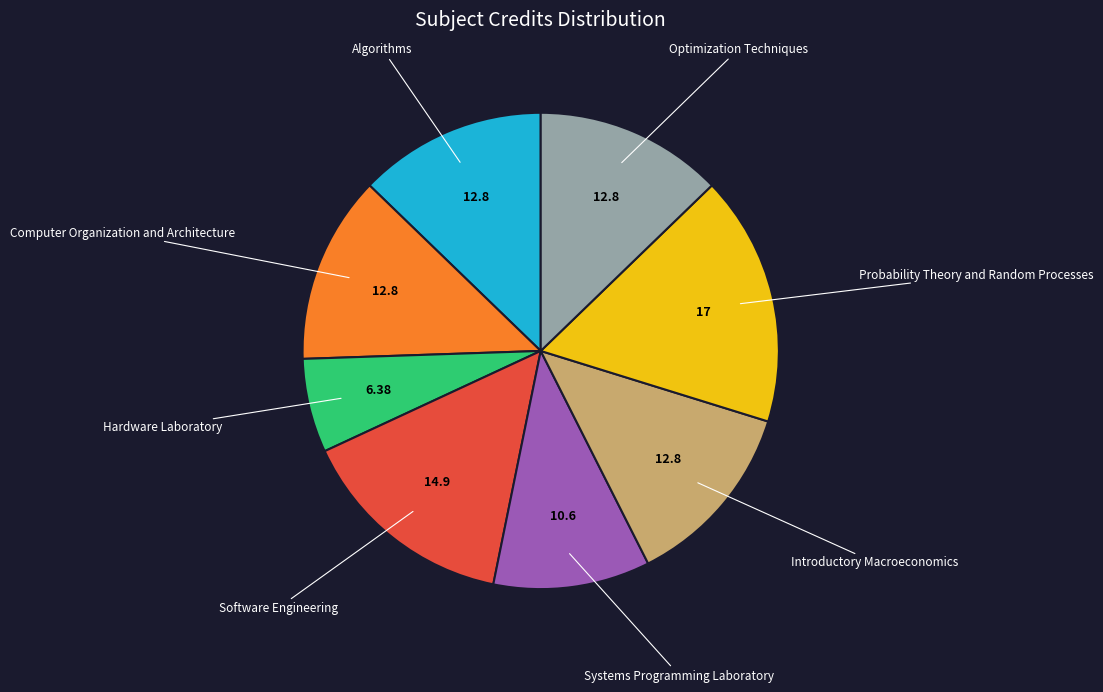

Does any single category account for the majority?

No